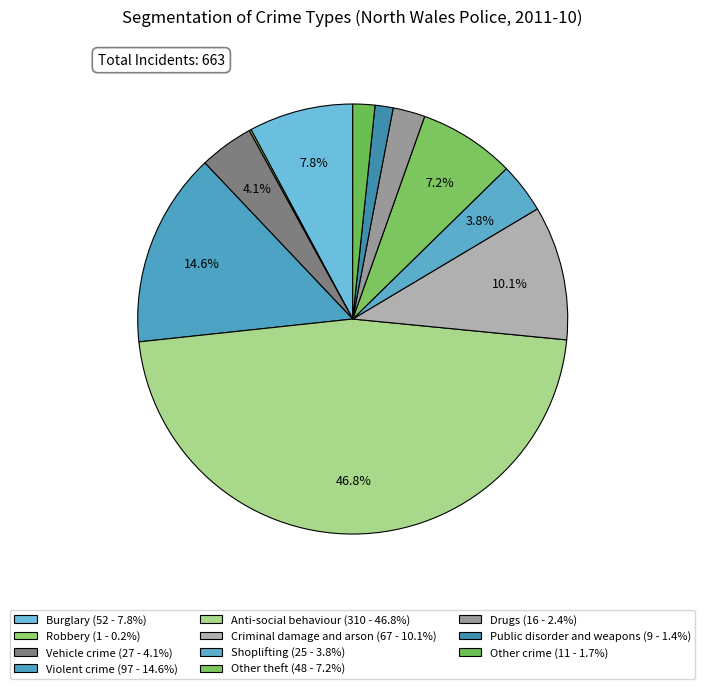

Which category has the biggest portion of the pie?

Anti-social behaviour